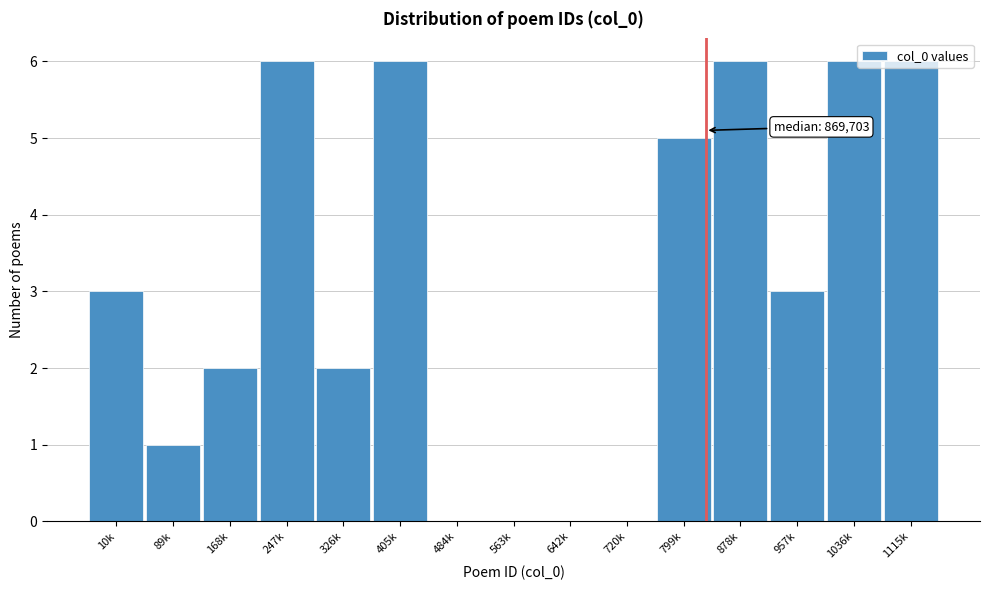

Is it true that the value at 247k is 6?

True